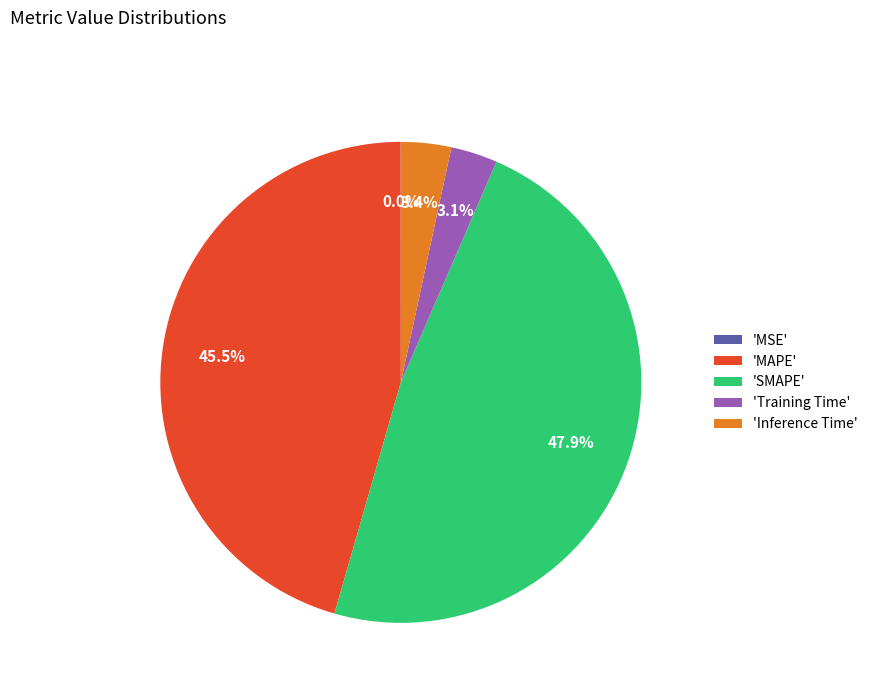

Is there a majority slice in this chart?

No